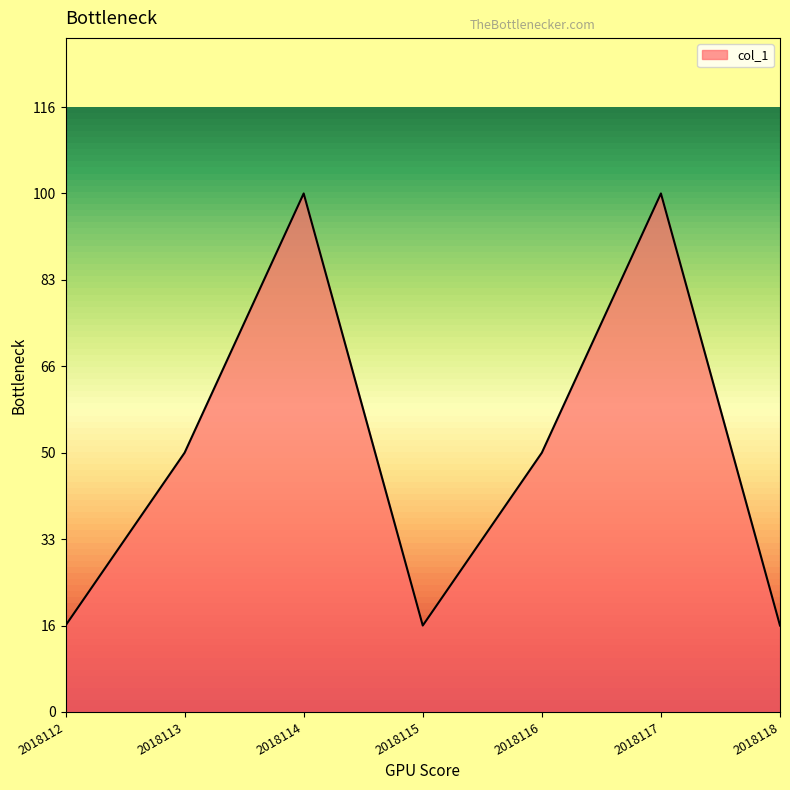

Is this an area chart (filled region under the line)?

Yes